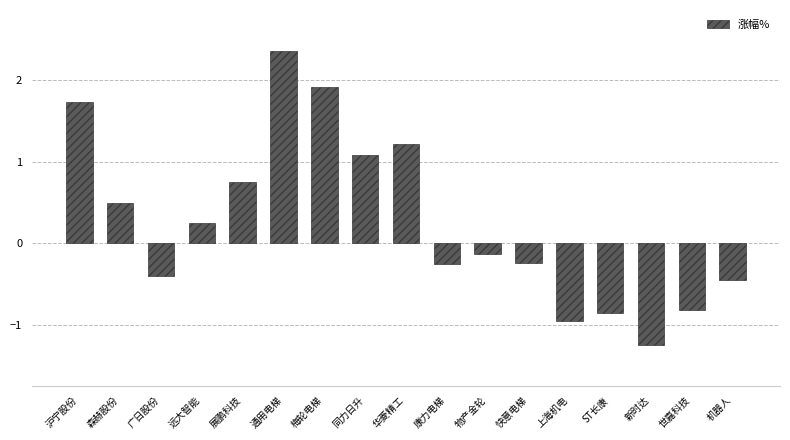

How many bars are there in total?

17